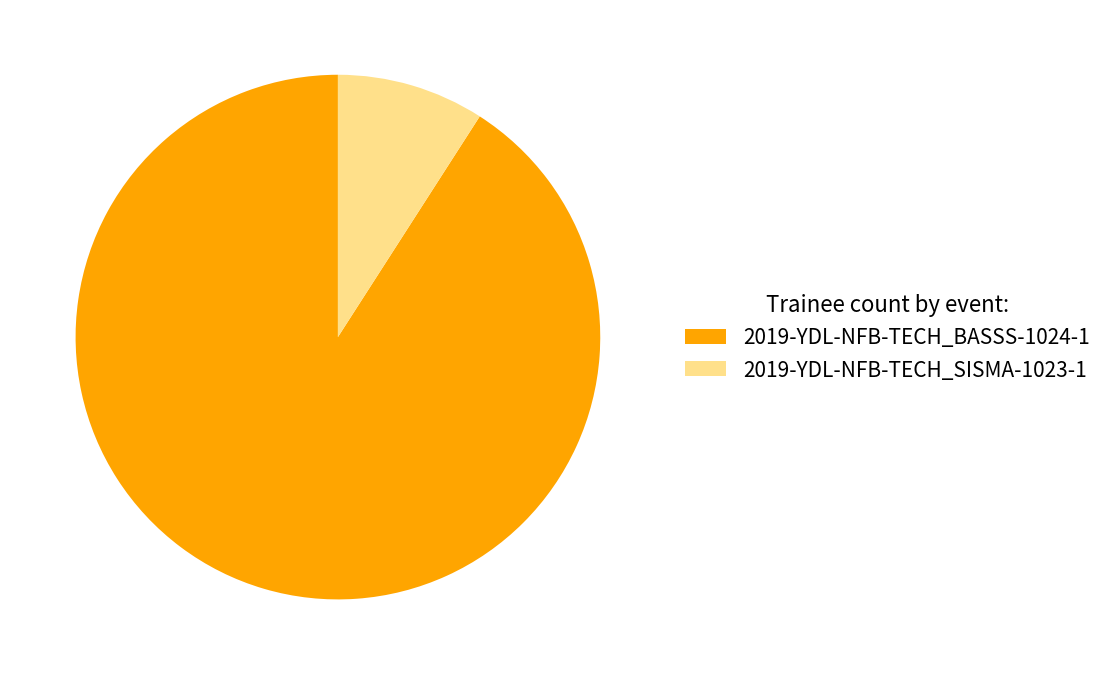

Rank the categories by value from highest to lowest.

2019-YDL-NFB-TECH_BASSS-1024-1, 2019-YDL-NFB-TECH_SISMA-1023-1